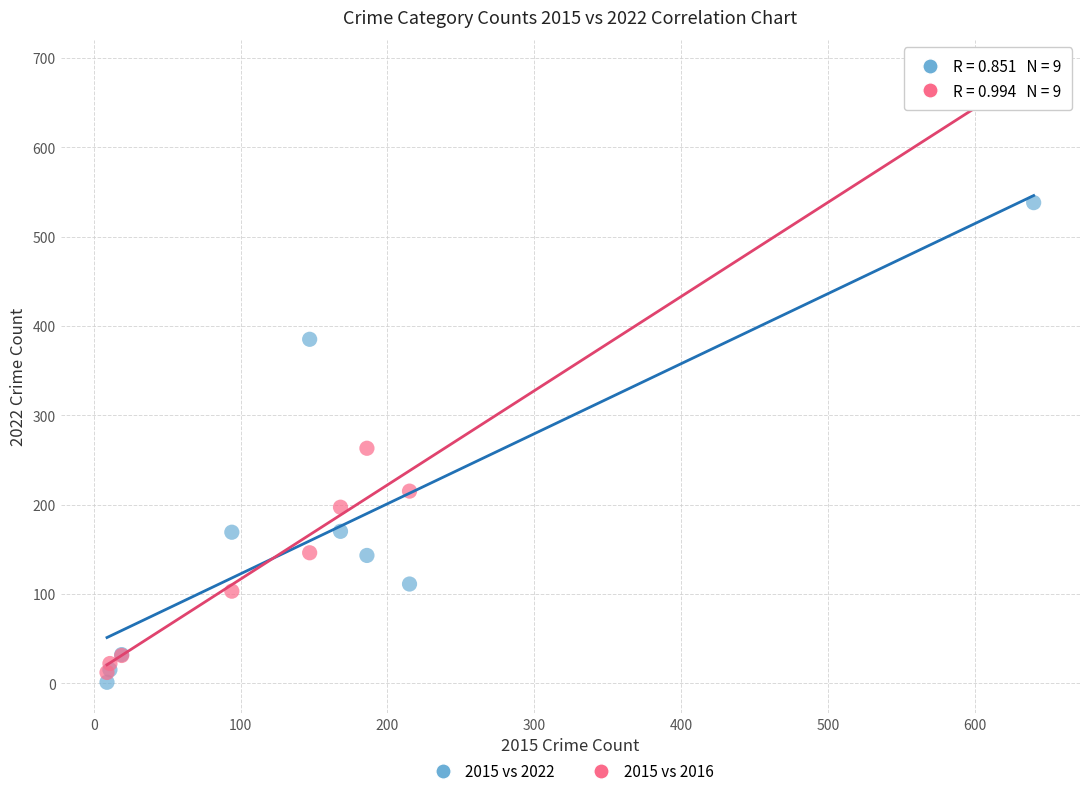

Which series contains the lowest Y value?

2015 vs 2022